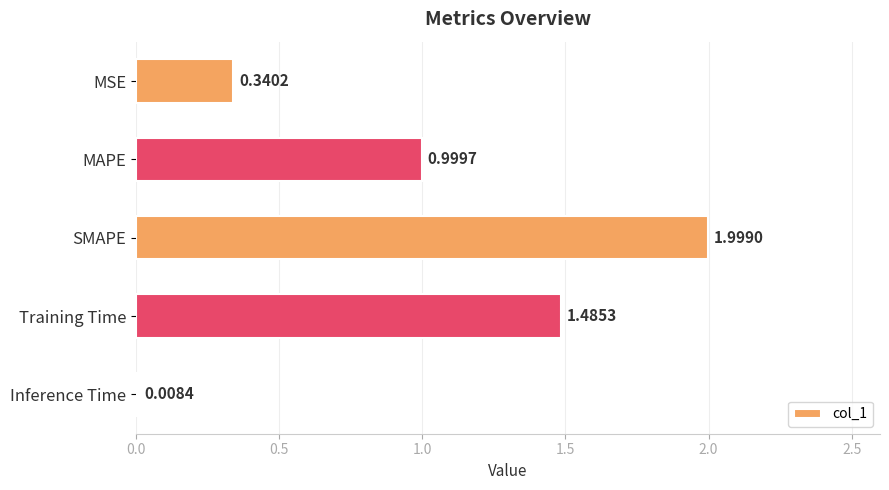

Which label corresponds to the largest value in the chart?

SMAPE